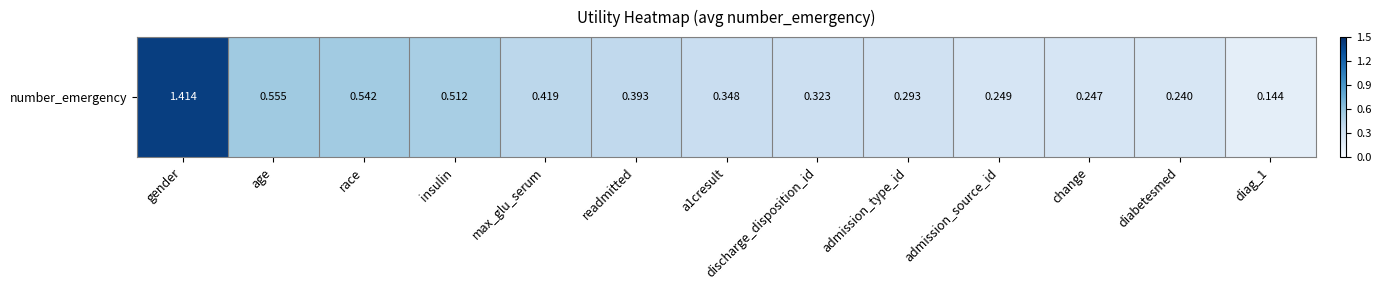

Between gender and a1cresult, which is larger?

gender